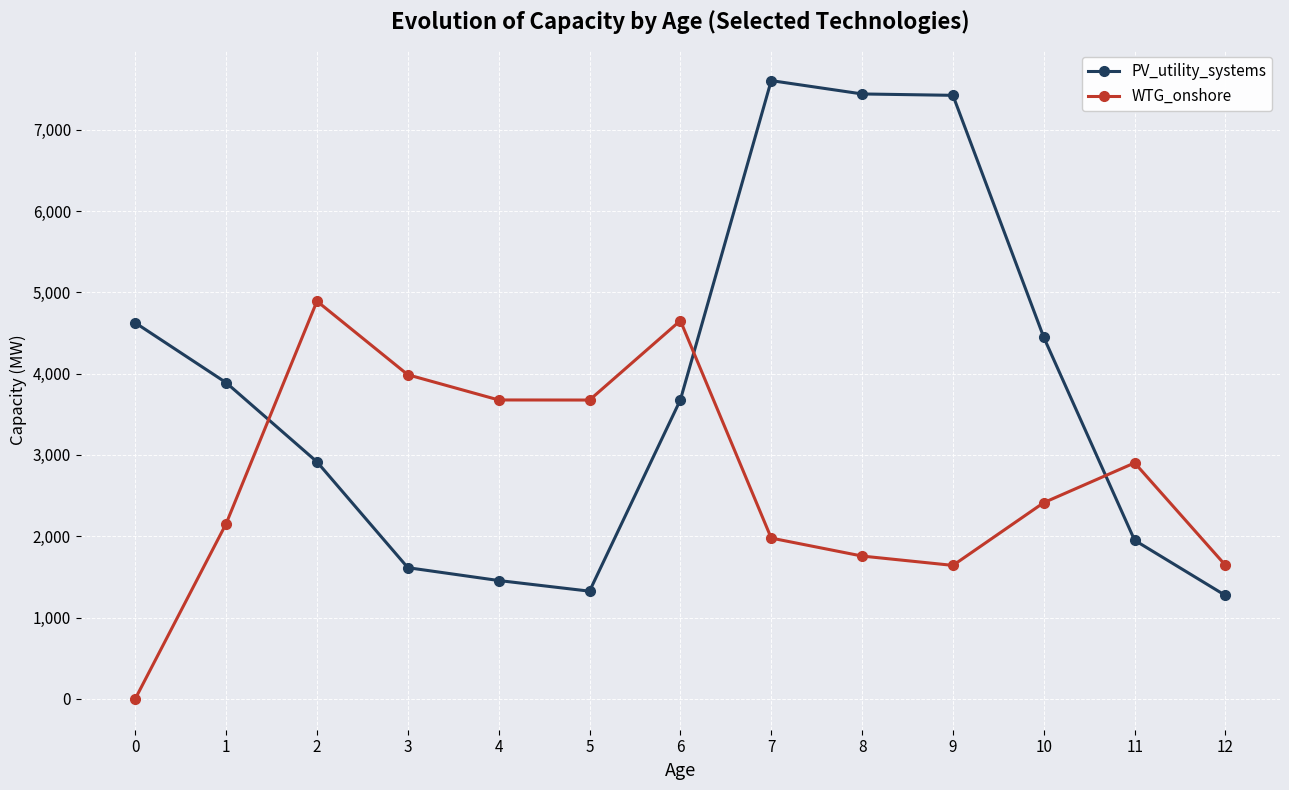

Between 8 and 11, which series saw the biggest shift?

PV_utility_systems